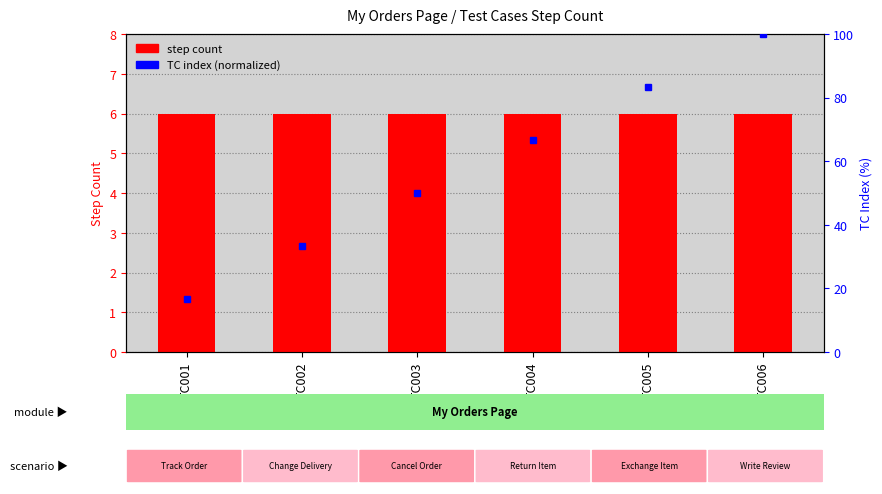

What is the sum of all TC index (normalized) values?

350.0